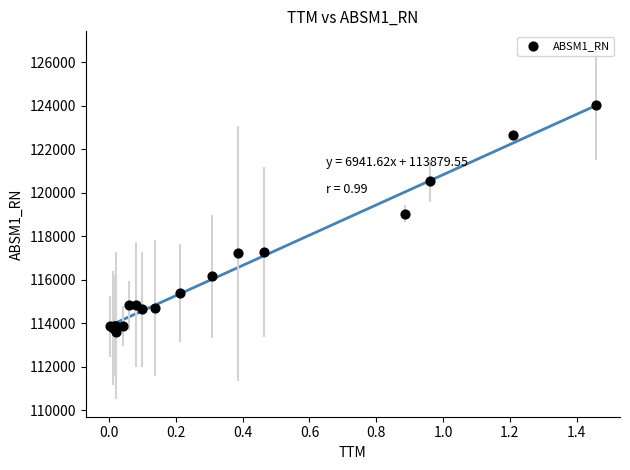

What Y value in the scatter plot is closest to 118822?

119027.0